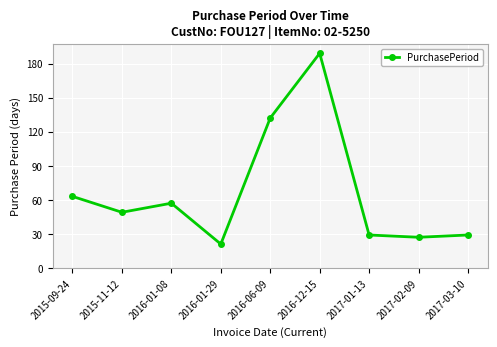

The chart shows a value of 49 at 2015-11-12. True or false?

True